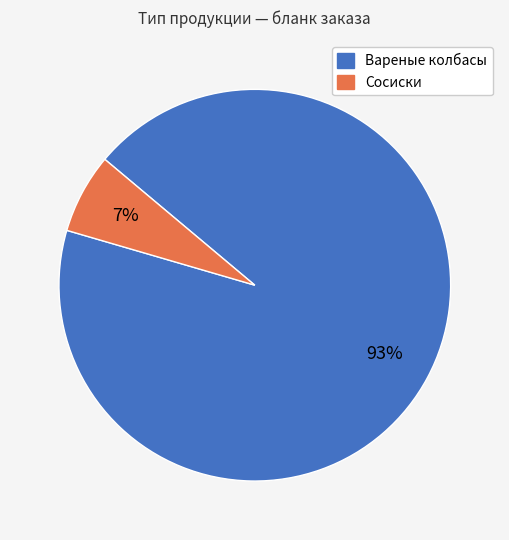

How many slices are in this pie chart?

2